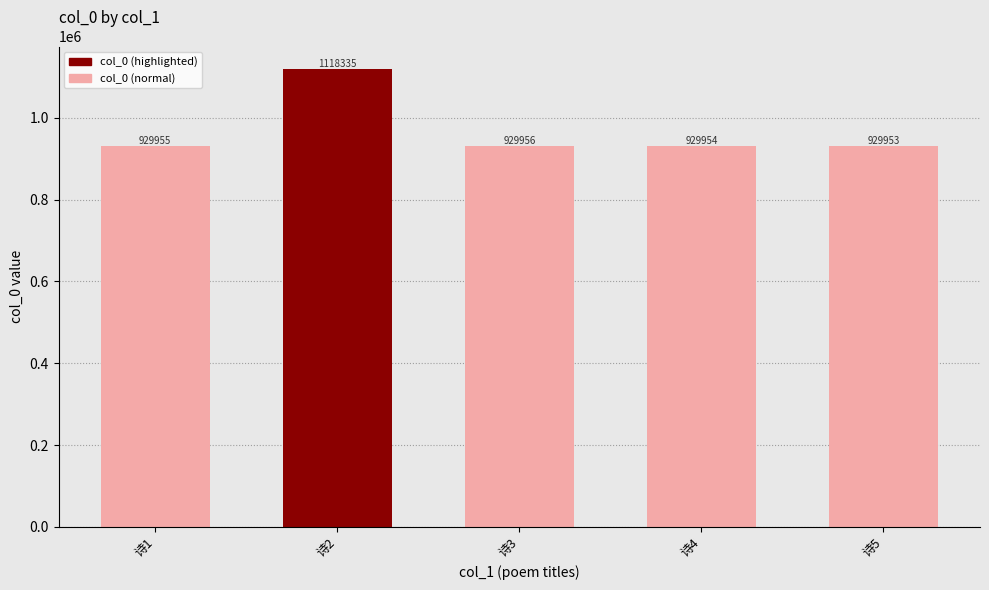

How many bars are there in total?

5